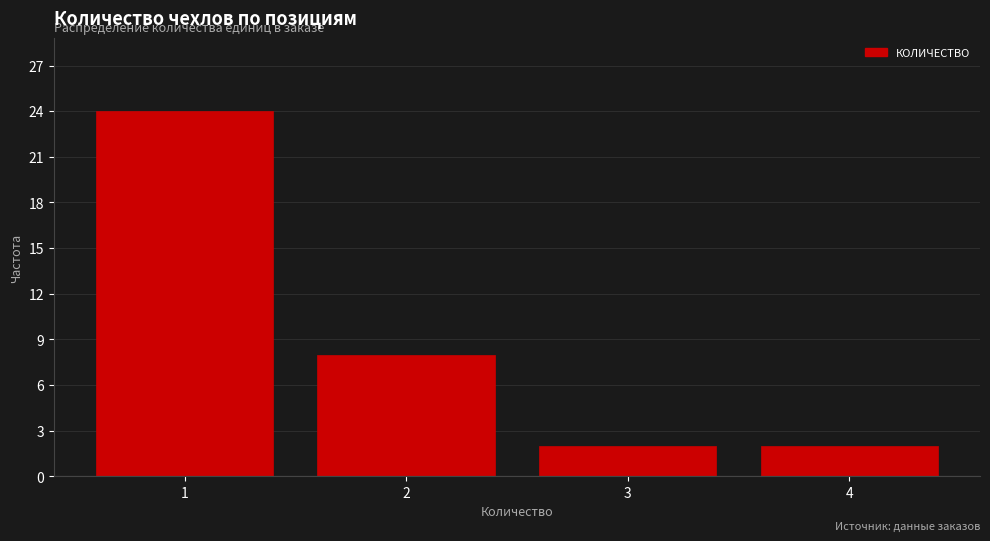

What is the height of the bar covering 0.5 to 1.5 on the x-axis? The values are not printed on the chart, so give them approximately, as read against the axis.

24